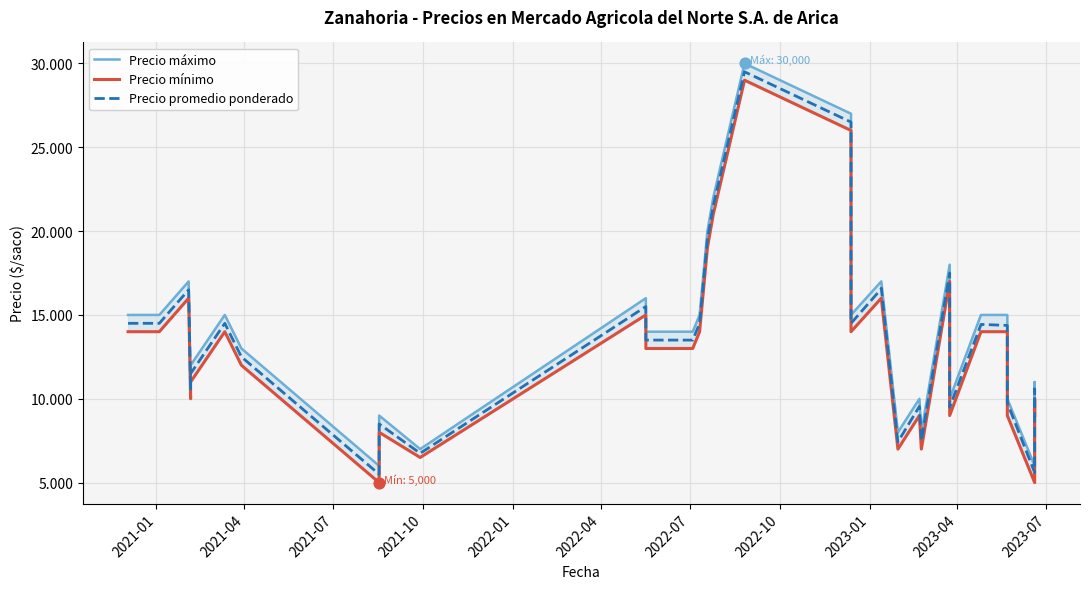

At how many categories does at least one series exceed 5349?

40